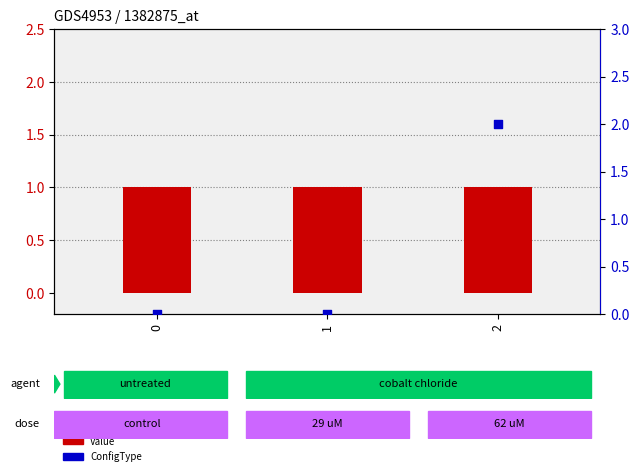

Which series has the largest total across all categories?

Value